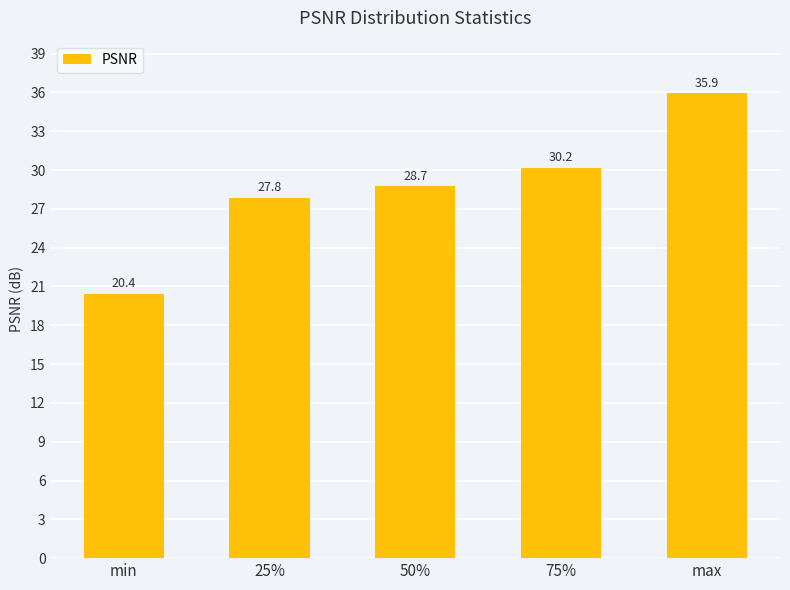

How many bars are there in total?

5